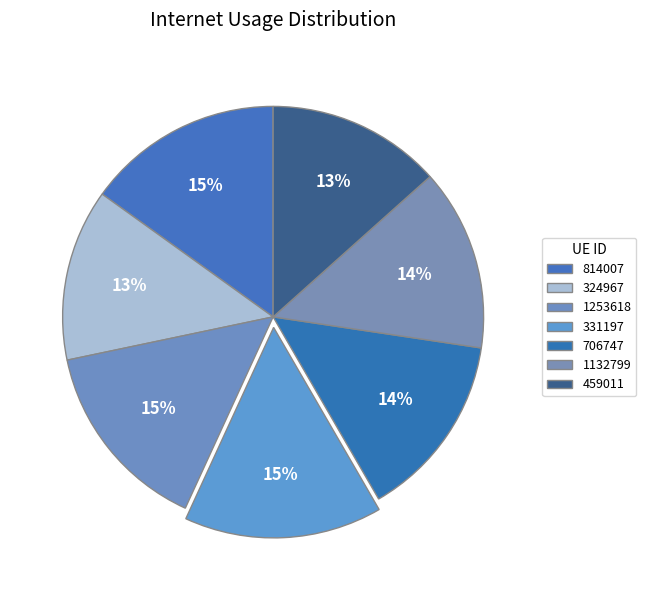

How much of the chart is everything except 331197?

84.8%